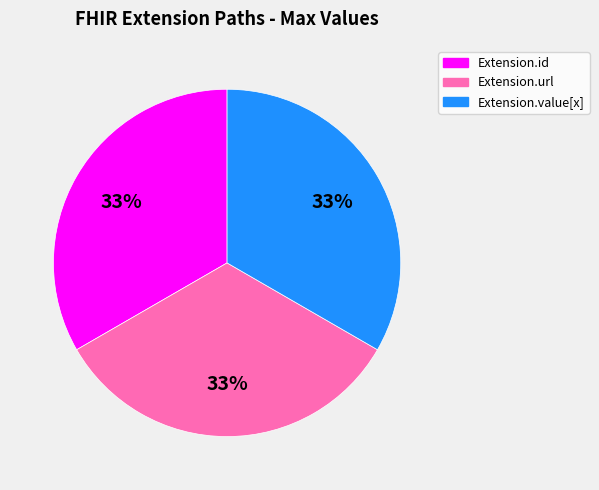

To the nearest percent, what is the average slice percentage?

33%